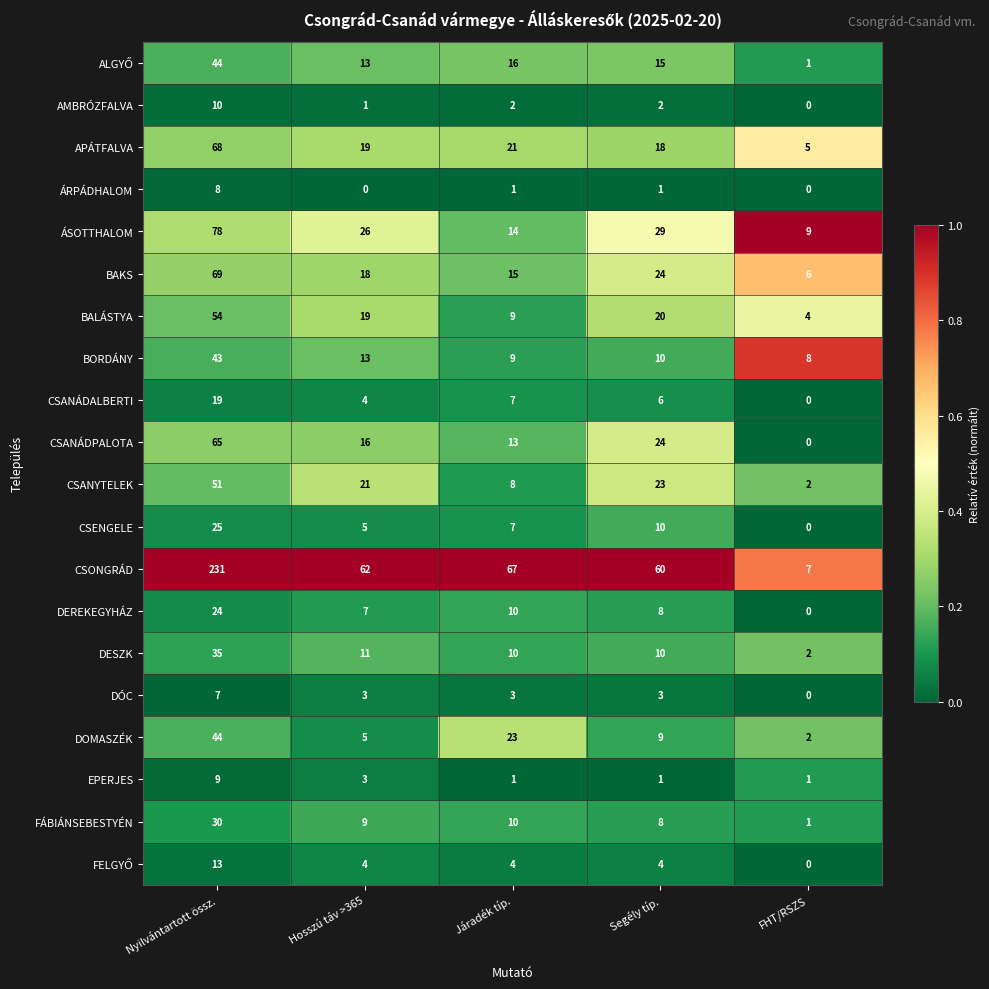

The value of DEREKEGYHÁZ at Hosszú táv >365 is 4. True or false?

False